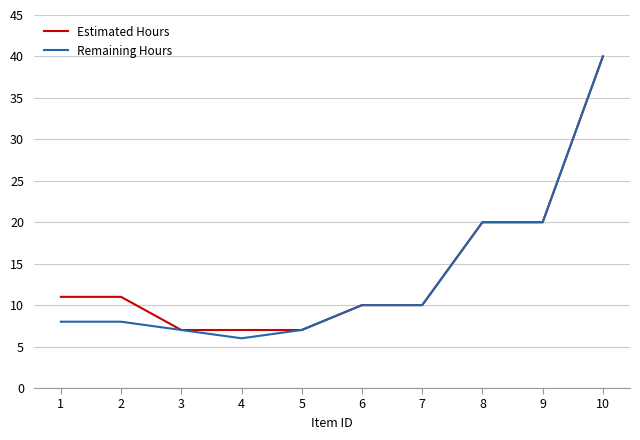

True or false: Remaining Hours has a value of 7 at 5.

True